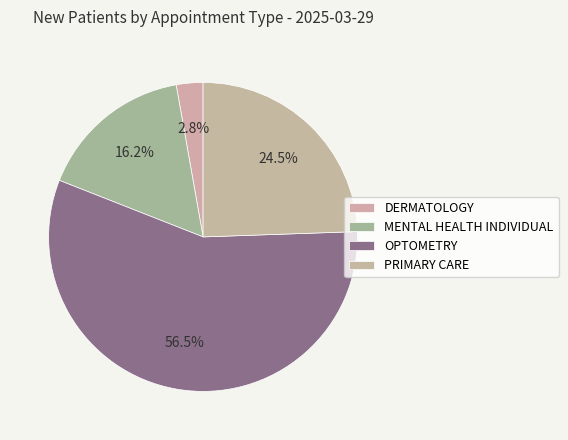

What percentage do MENTAL HEALTH INDIVIDUAL and DERMATOLOGY together represent?

19.0%